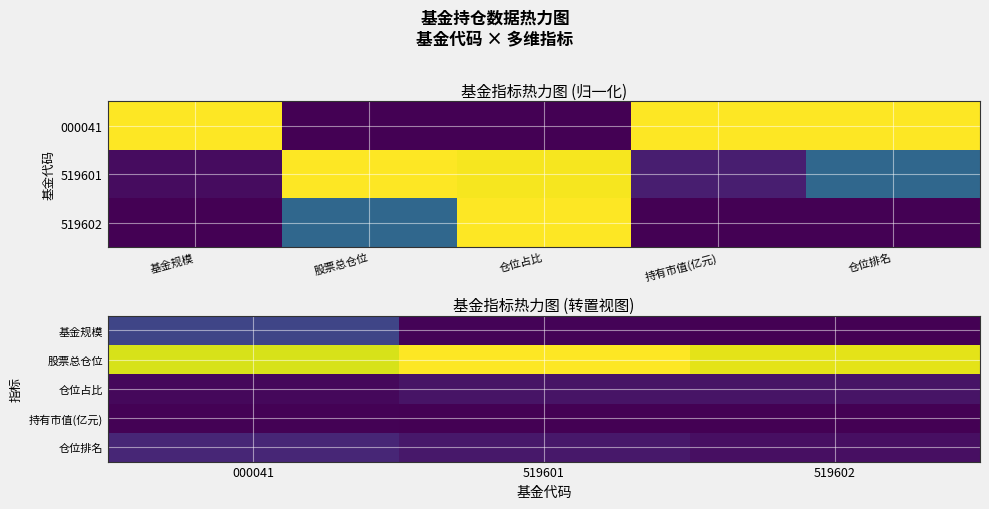

Which series has the largest range (max minus min)?

基金规模